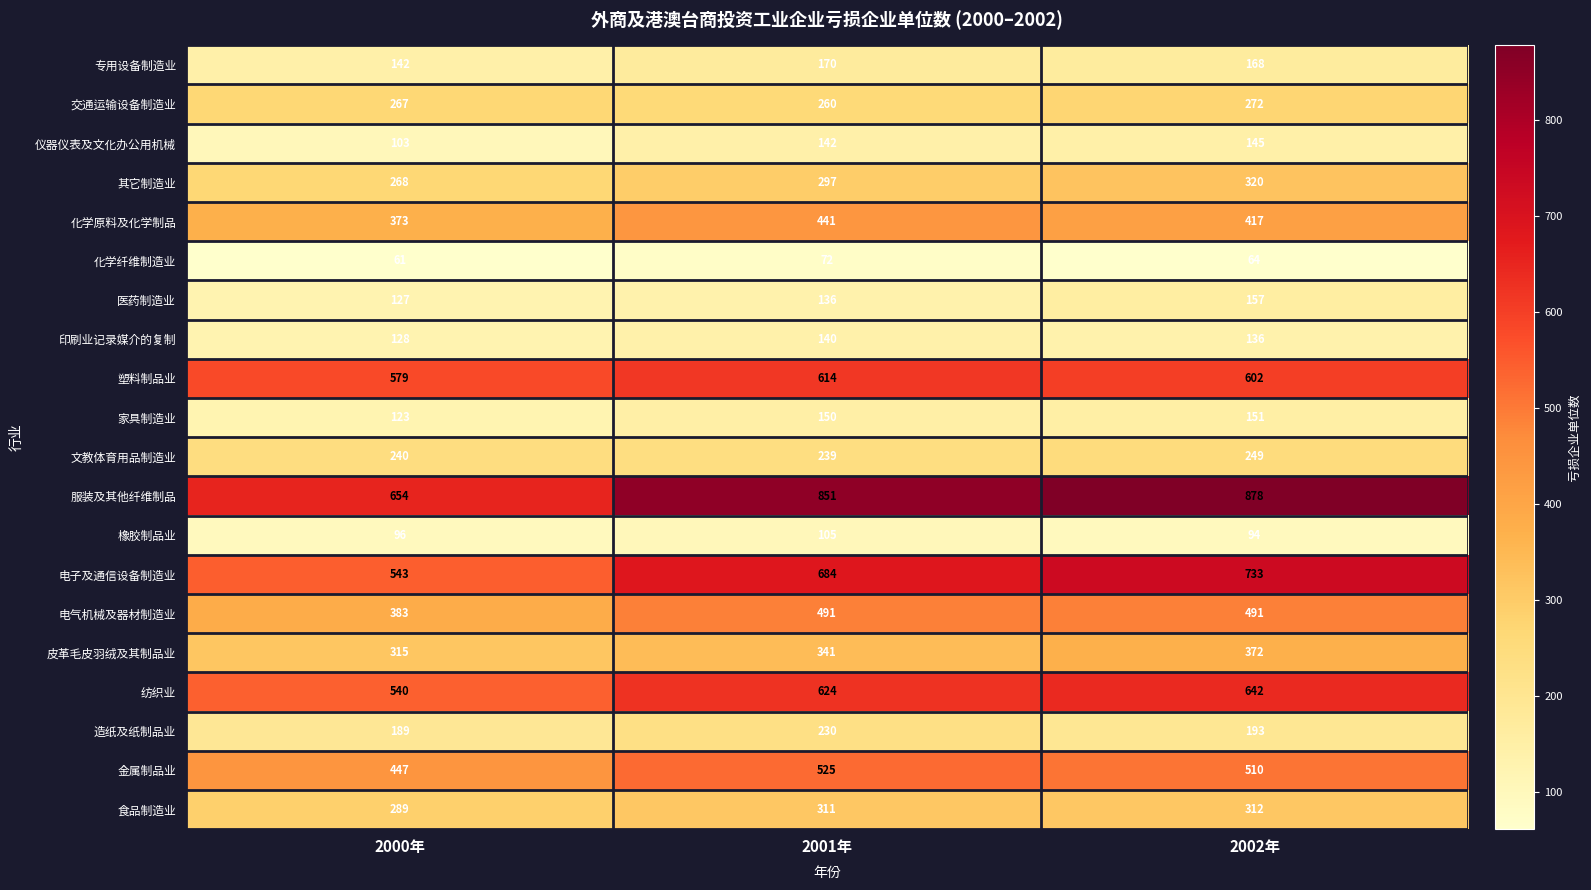

Rank the series by their maximum value, from highest to lowest.

服装及其他纤维制品, 电子及通信设备制造业, 纺织业, 塑料制品业, 金属制品业, 电气机械及器材制造业, 化学原料及化学制品, 皮革毛皮羽绒及其制品业, 其它制造业, 食品制造业, 交通运输设备制造业, 文教体育用品制造业, 造纸及纸制品业, 专用设备制造业, 医药制造业, 家具制造业, 仪器仪表及文化办公用机械, 印刷业记录媒介的复制, 橡胶制品业, 化学纤维制造业